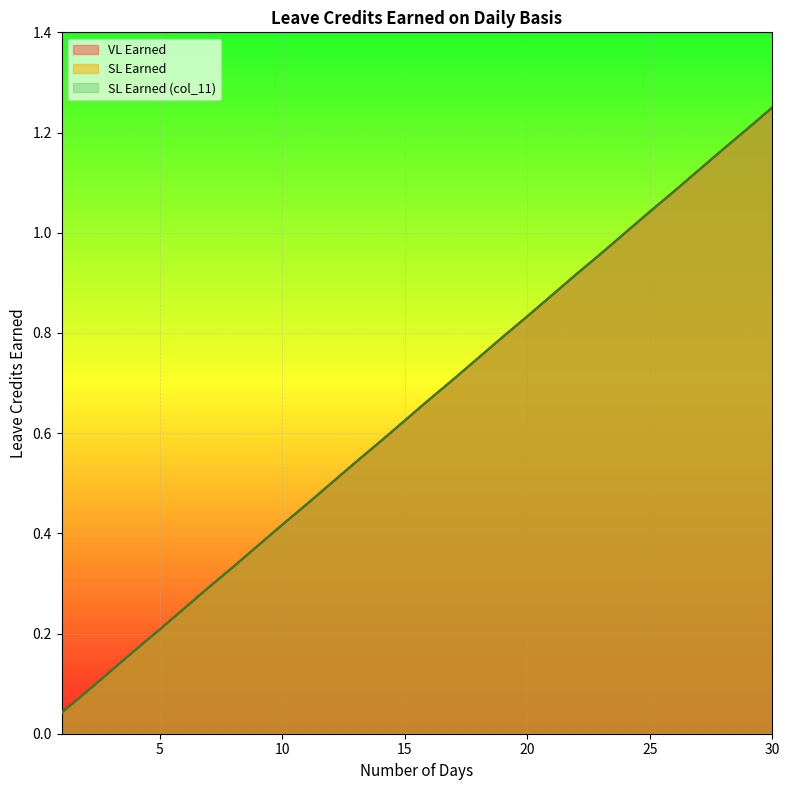

Is it true that SL Earned equals 1.1 at 27?

True